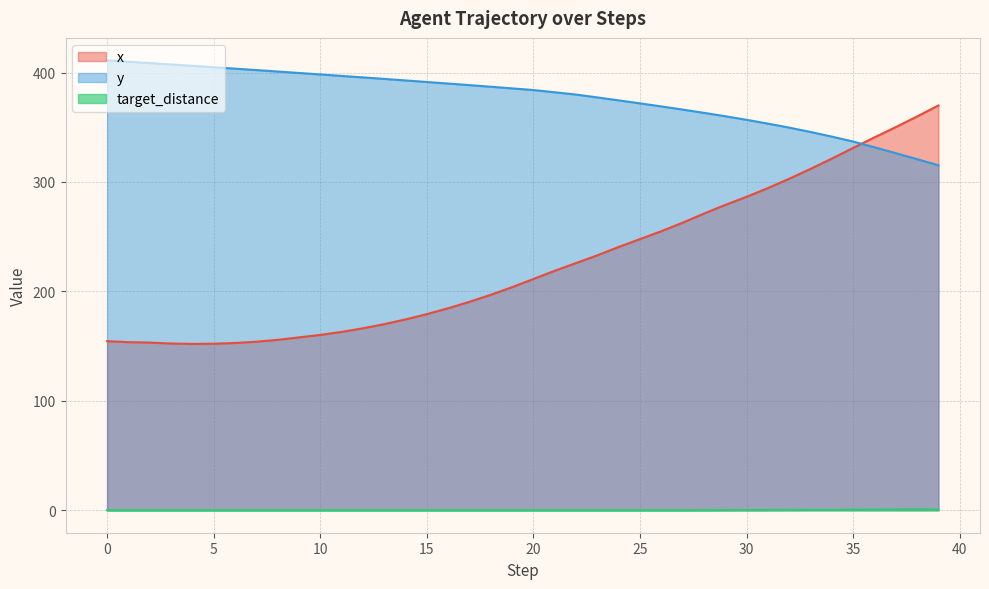

Which series changed the most between 6 and 29?

x